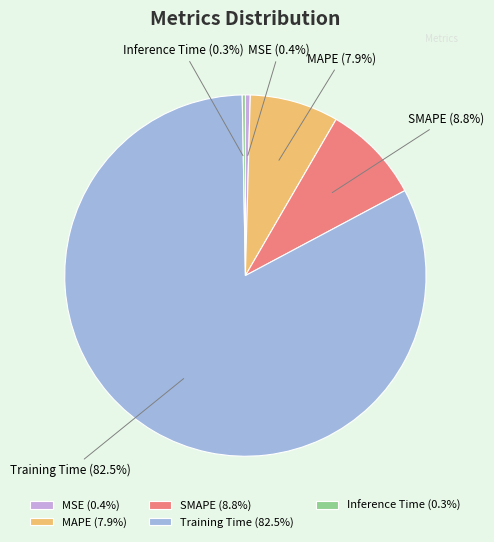

Is Training Time the majority of the pie?

Yes